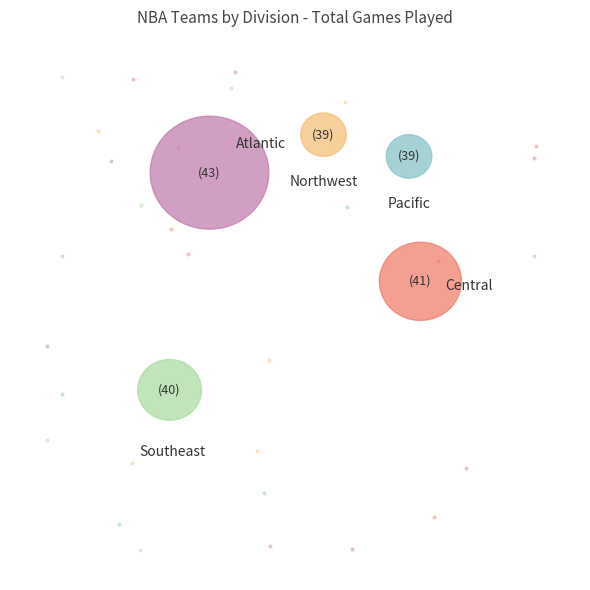

Between Toronto Raptors and Chicago Bulls, which is larger?

Toronto Raptors